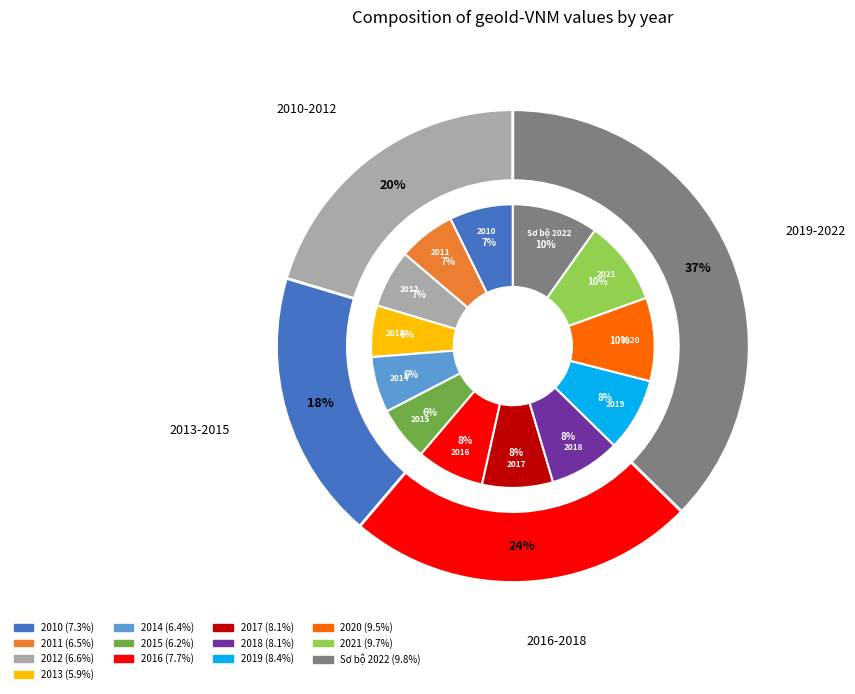

Does 2010 account for over 50% of the chart?

No